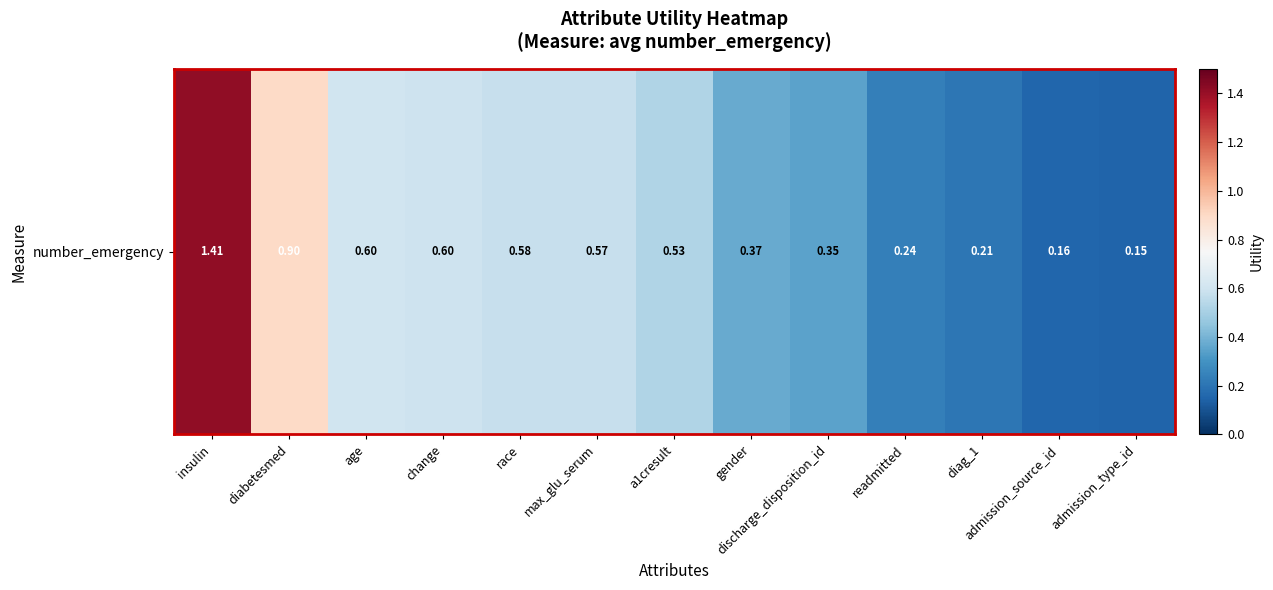

What is the average value?

0.5